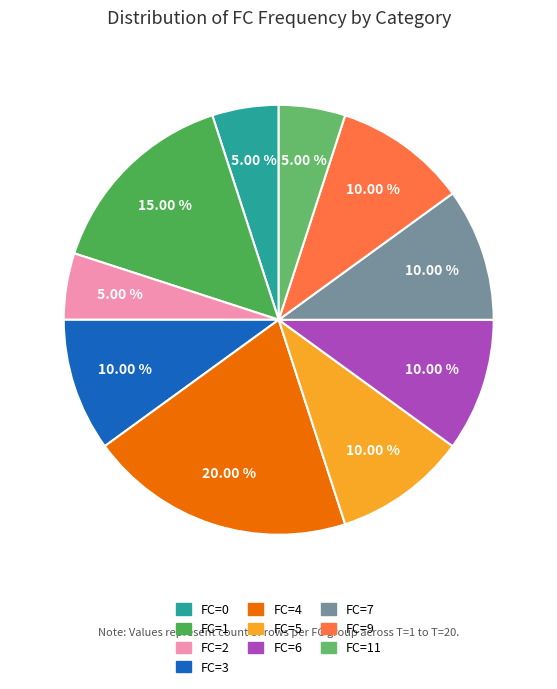

Is the sum of FC=11 and FC=0 greater than half?

No